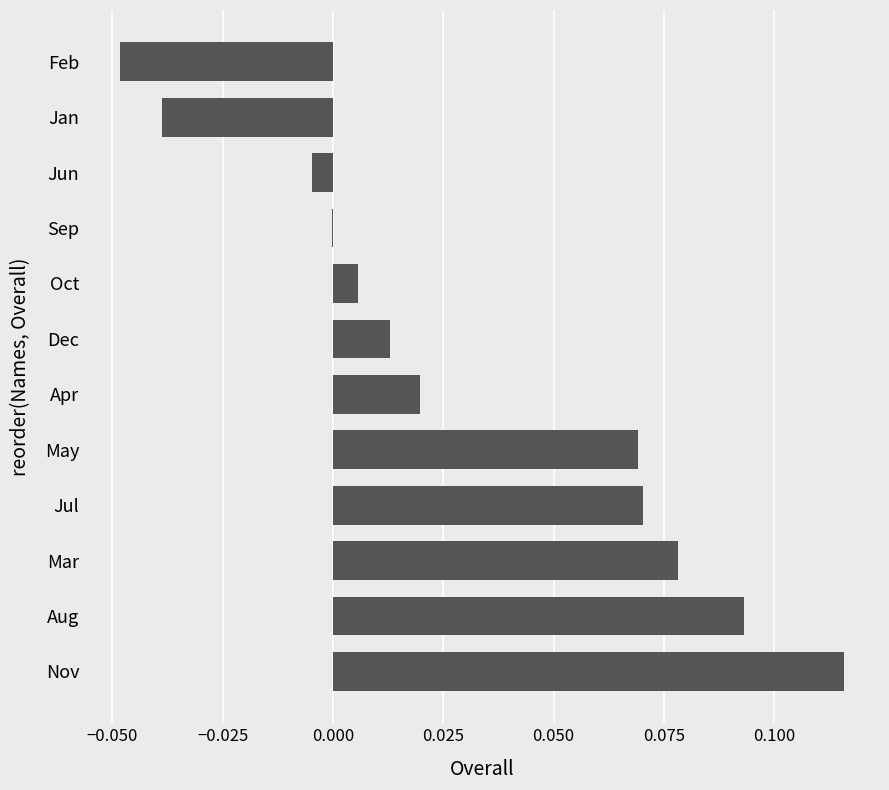

What is the sum of all values?

0.4